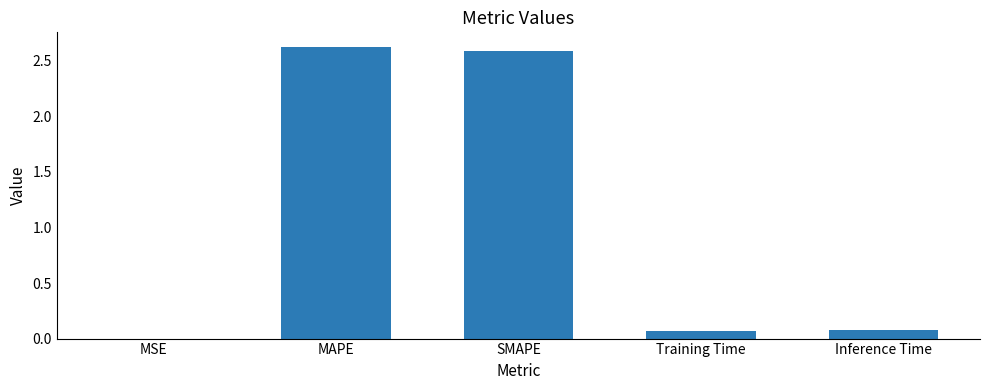

True or false: the data shows 2.6 at MAPE.

True